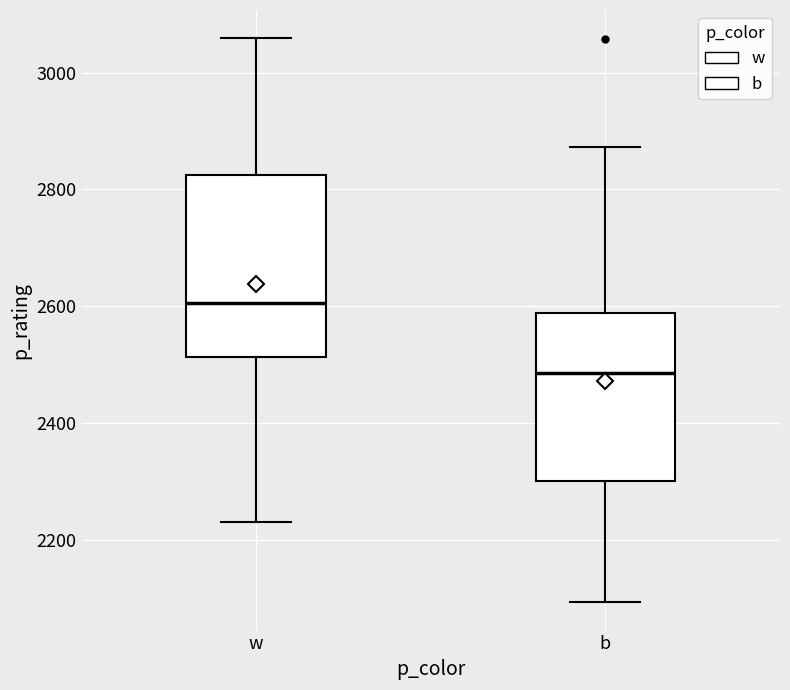

Reading left to right, transcribe this box plot: for each box, give where its median line is, the range the box spans, and where its two whiskers end, as read against the y-axis. The values are not printed on the chart, so give them approximately, as read against the axis.

w: median 2600, box 2520 to 2820, whiskers 2240 to 3060
b: median 2480, box 2300 to 2580, whiskers 2100 to 2880